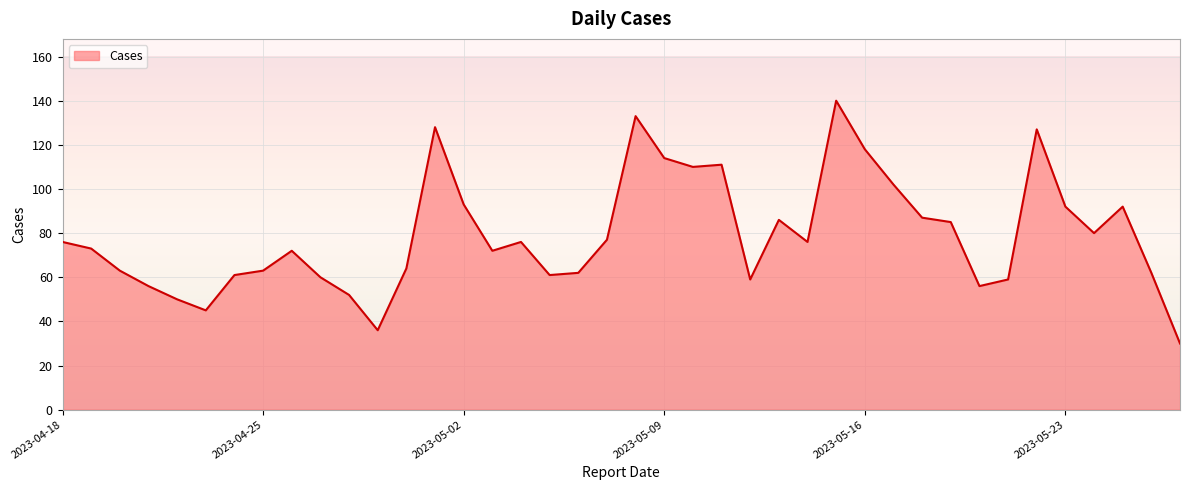

What is the maximum value shown in the chart?

140